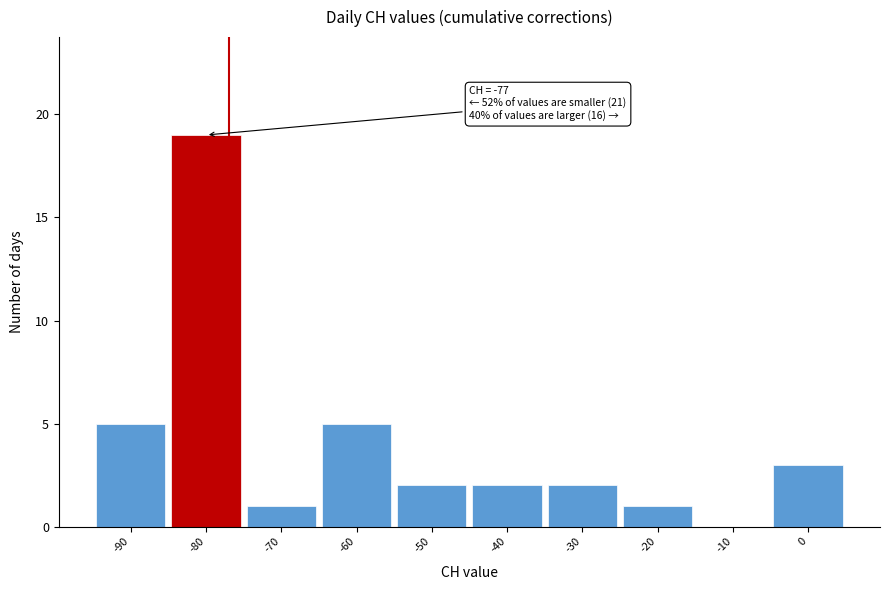

Over which range of the x-axis is the bar tallest?

-85 to -75